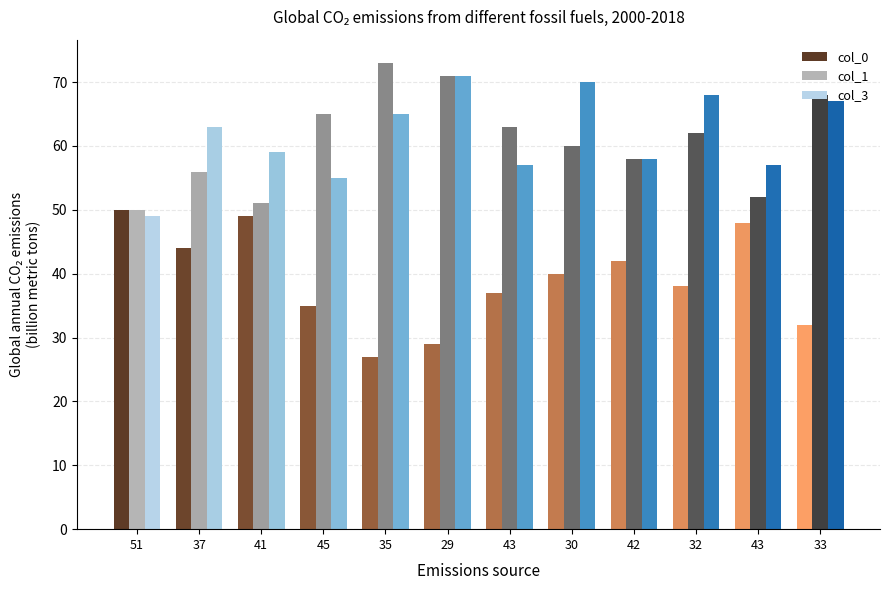

Rank the series at 32 from lowest to highest value.

col_0, col_1, col_3